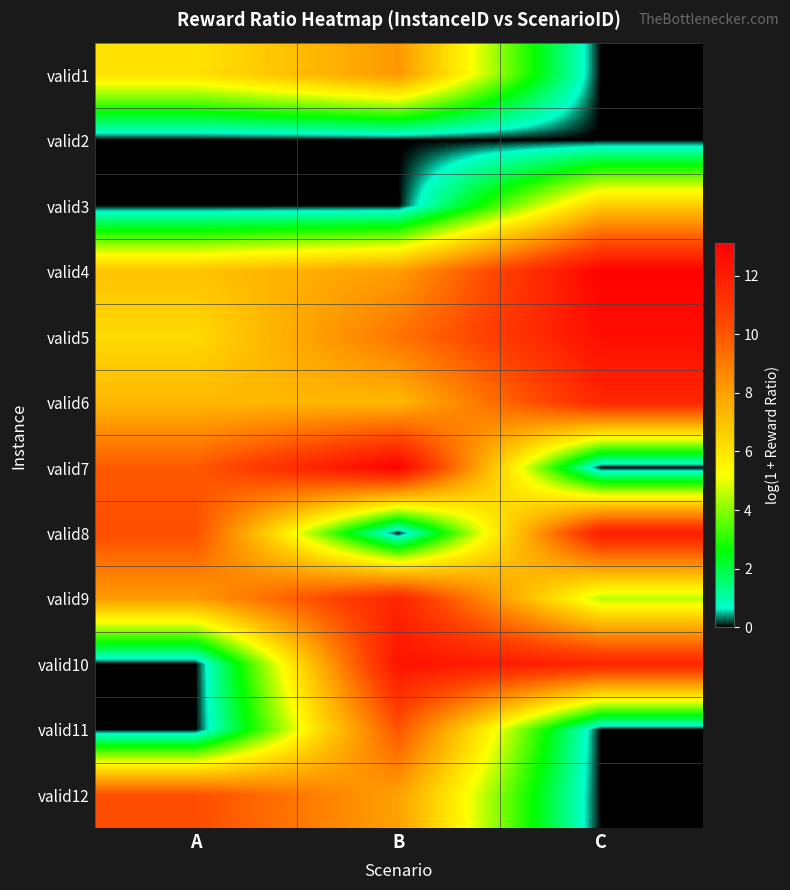

Count the number of data series in this chart.

12